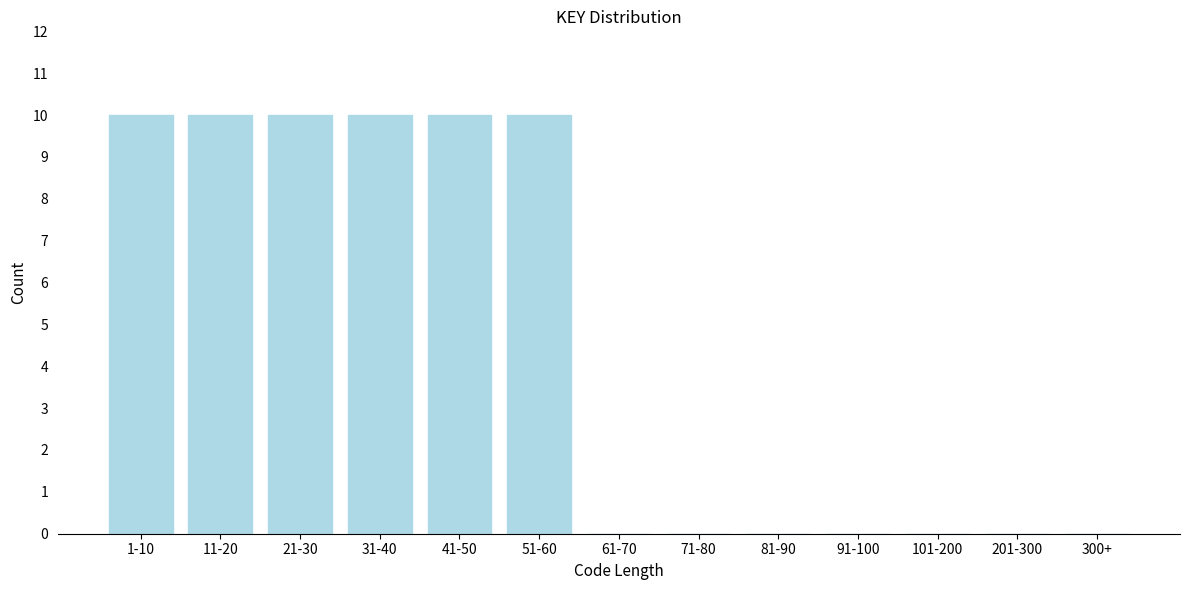

Reading left to right, list all the values displayed in this chart.

1-10=10	11-20=10	21-30=10	31-40=10	41-50=10	51-60=10	61-70=0	71-80=0	81-90=0	91-100=0	101-200=0	201-300=0	300+=0